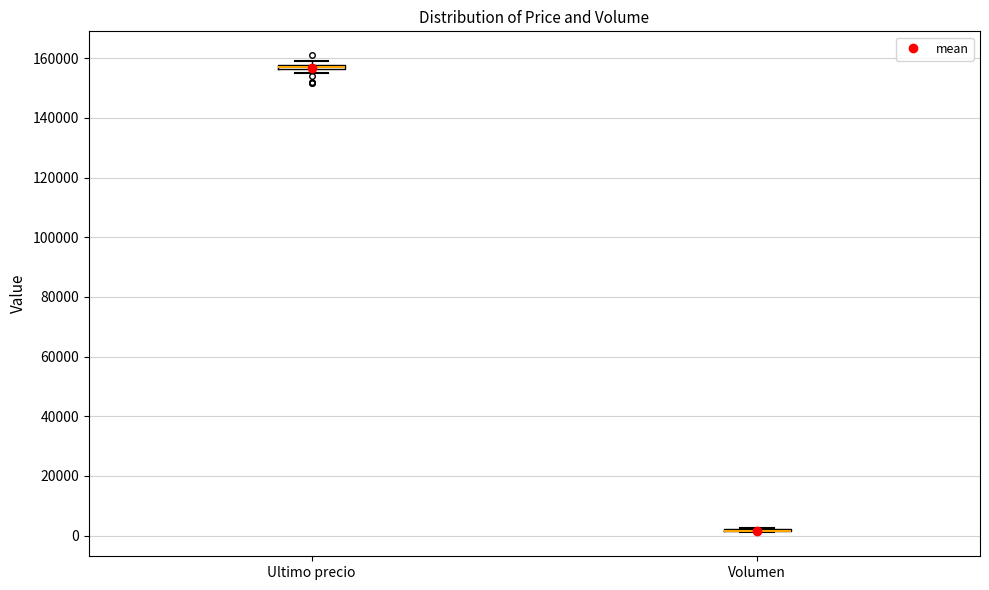

Where is the upper edge of the box for Ultimo precio on the y-axis? The values are not printed on the chart, so give them approximately, as read against the axis.

158000